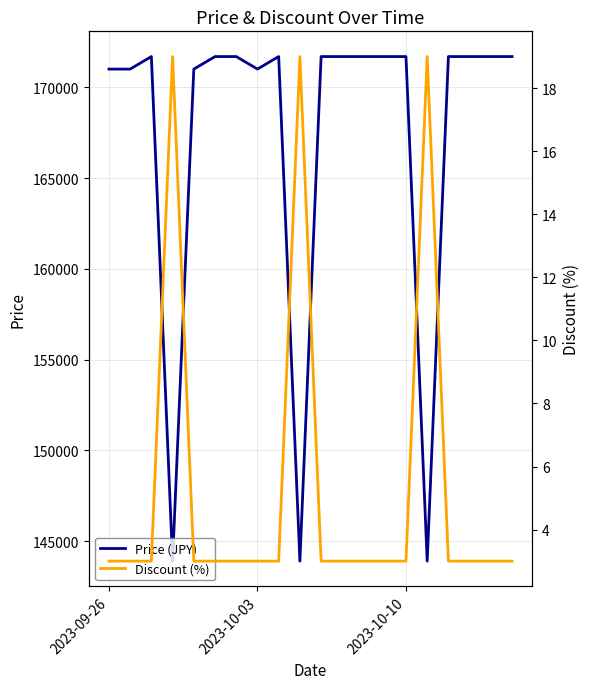

How many data points does each series have?

20